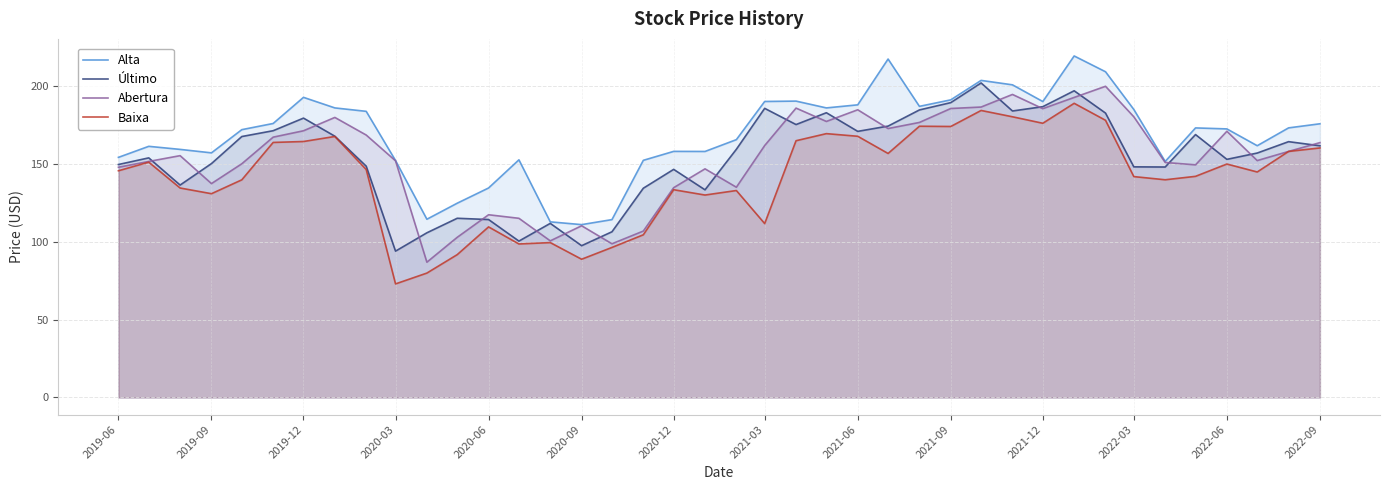

What is the spread (max minus min) of values at 2021-12?

14.0